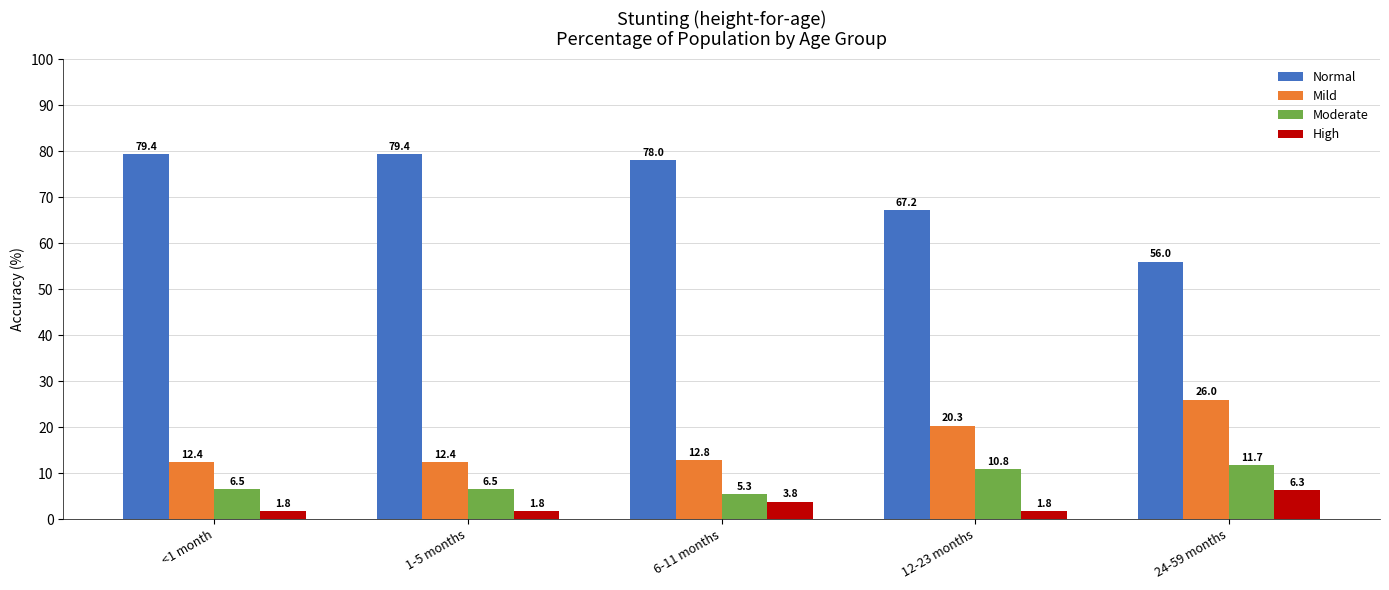

What is the greatest value displayed?

79.4